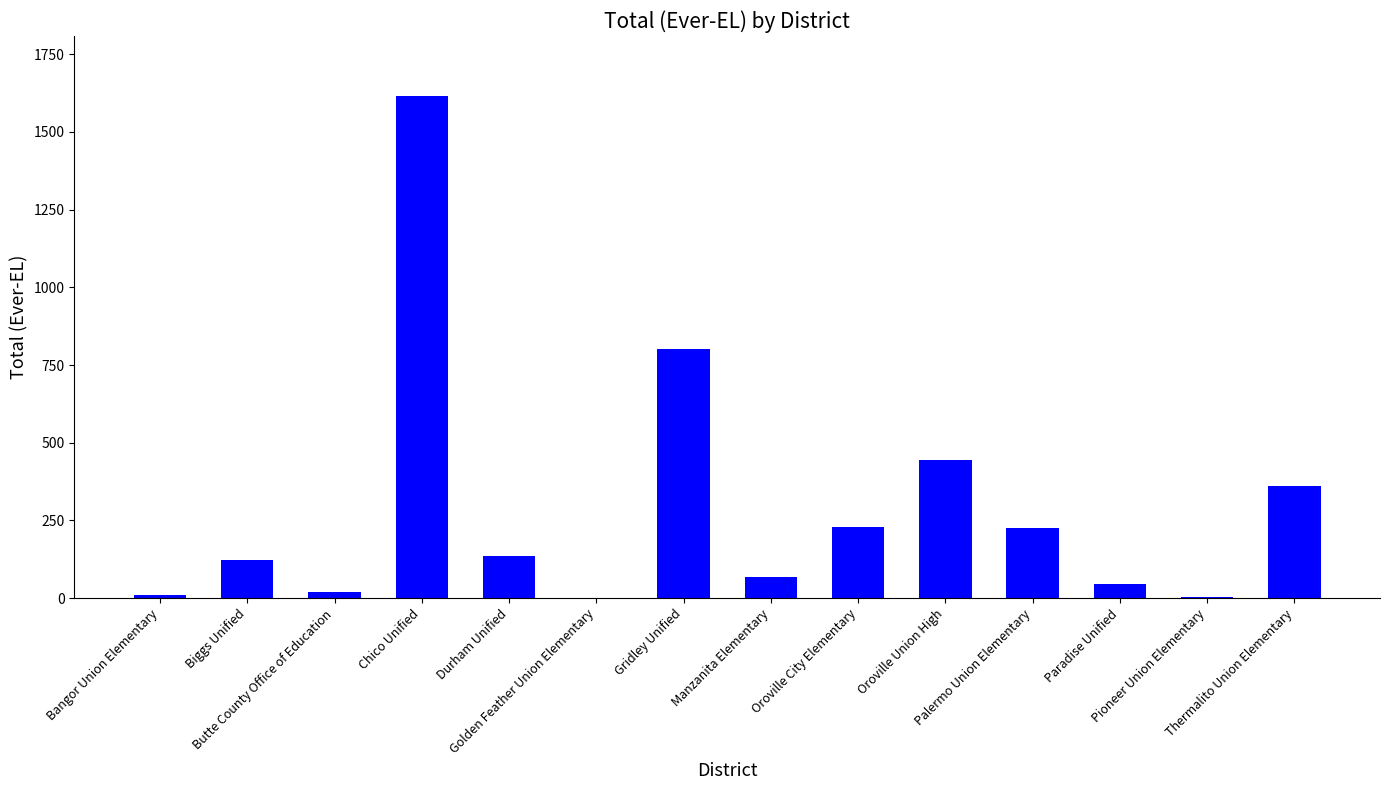

At which label does the data first exceed 137?

Chico Unified